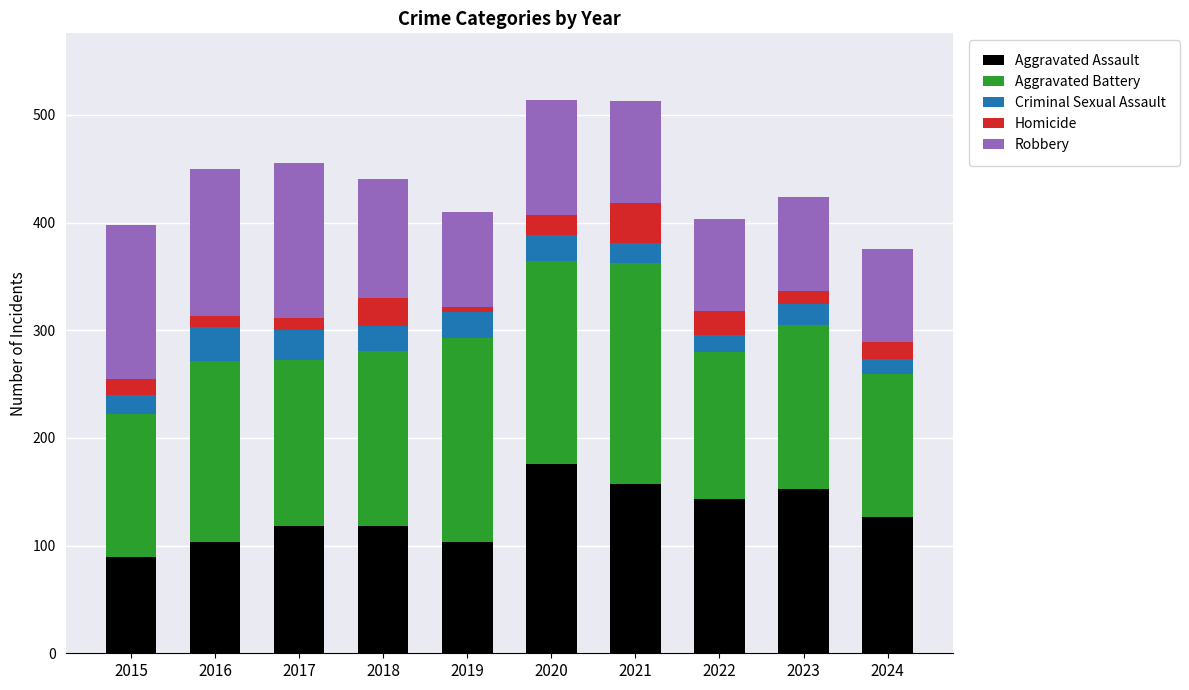

Are the bars horizontal?

No